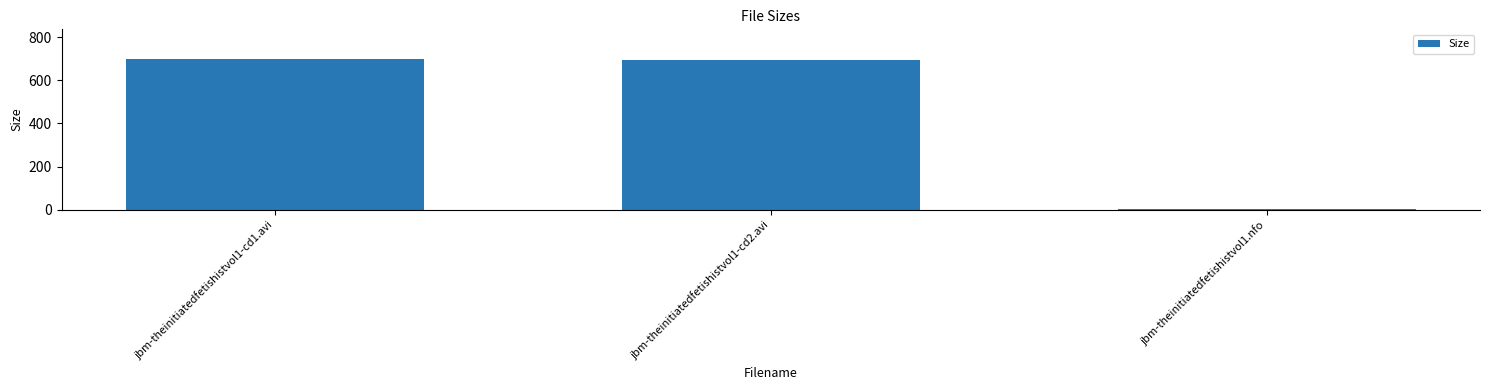

What is the maximum value shown in the chart?

697.7